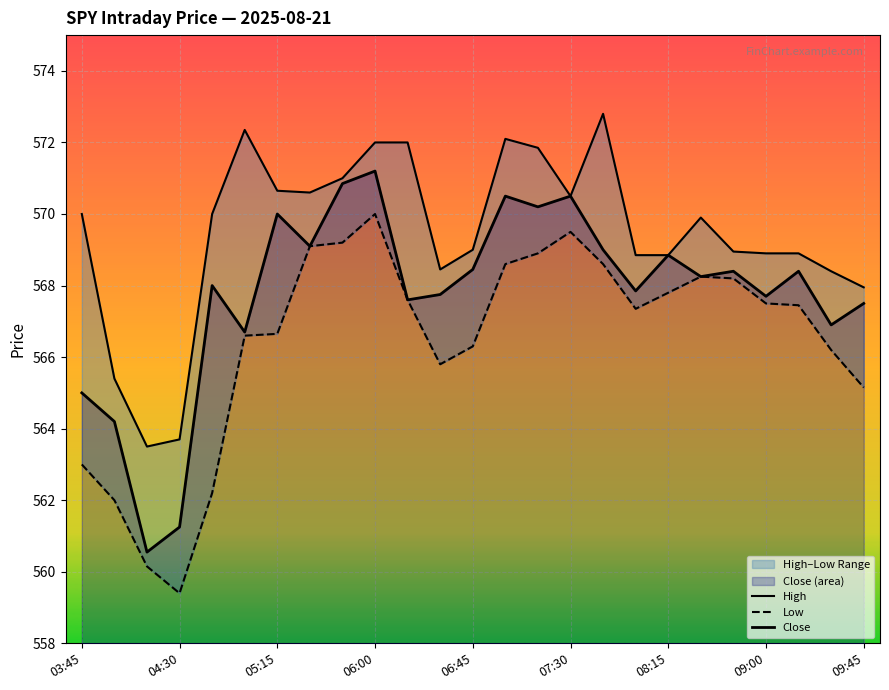

Which series has the largest total across all categories?

High